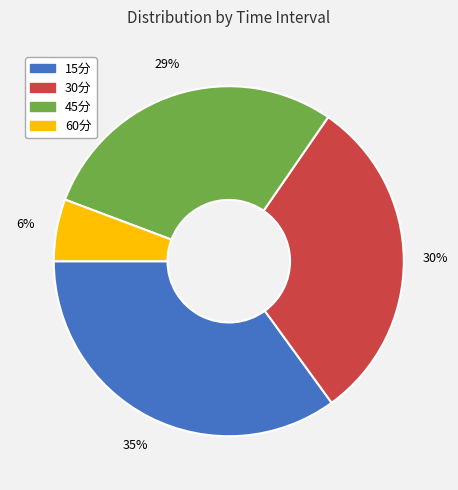

Is there a majority slice in this chart?

No